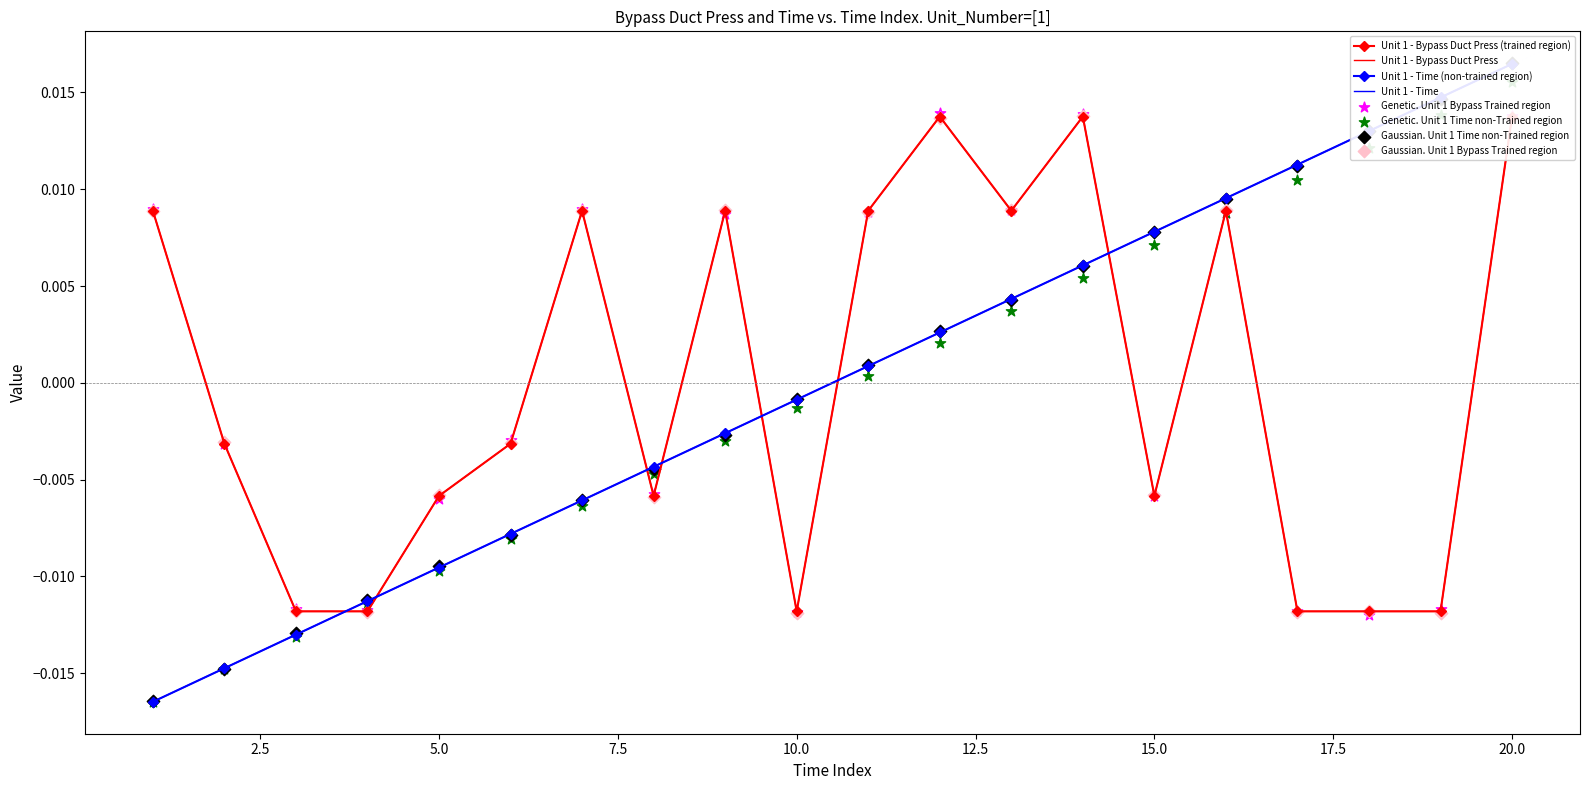

At how many categories does at least one series exceed 0?

13